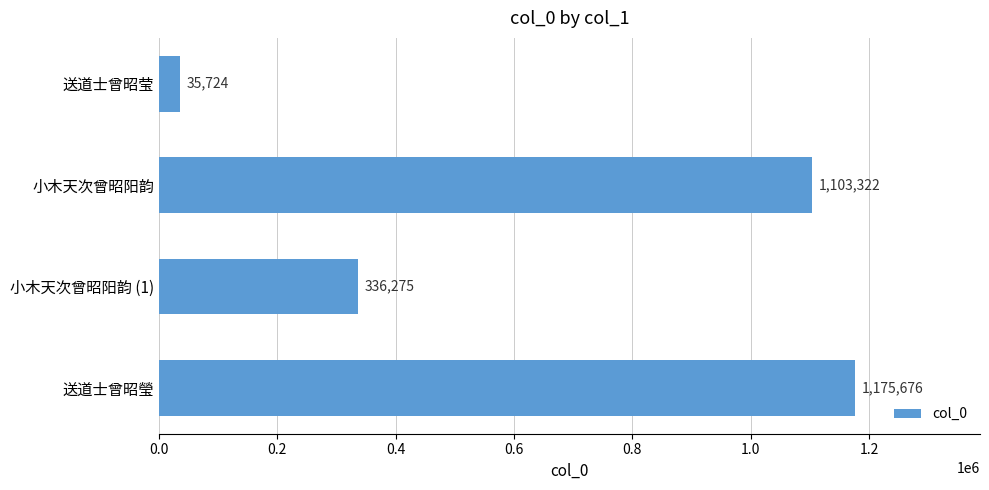

What is the ratio of the value at 小木天次曾昭阳韵 to the value at 小木天次曾昭阳韵 (1)?

3.3